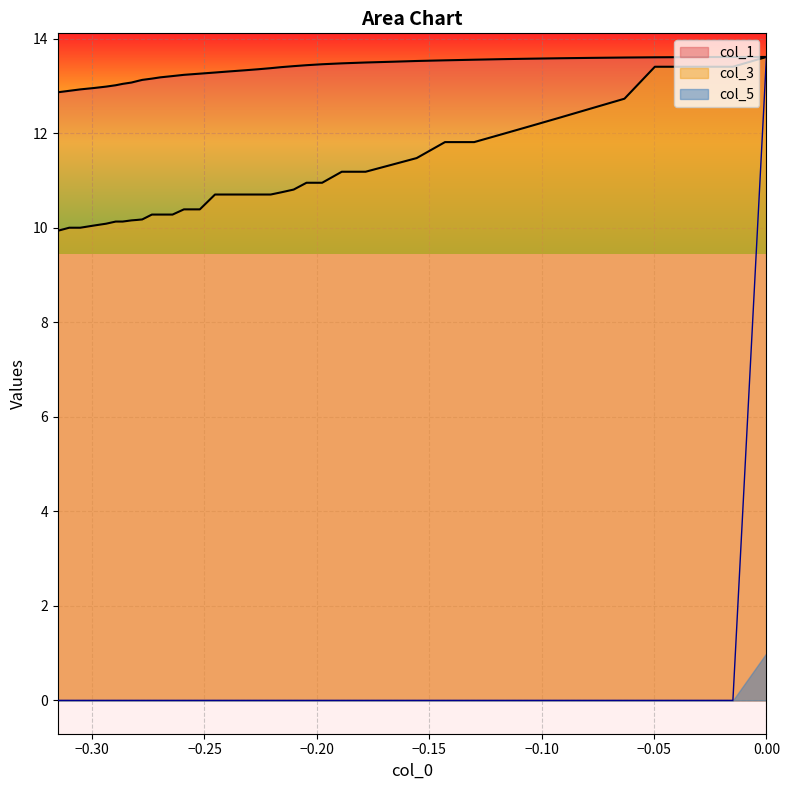

True or false: col_1 has more than 1 points higher than both neighbors.

False